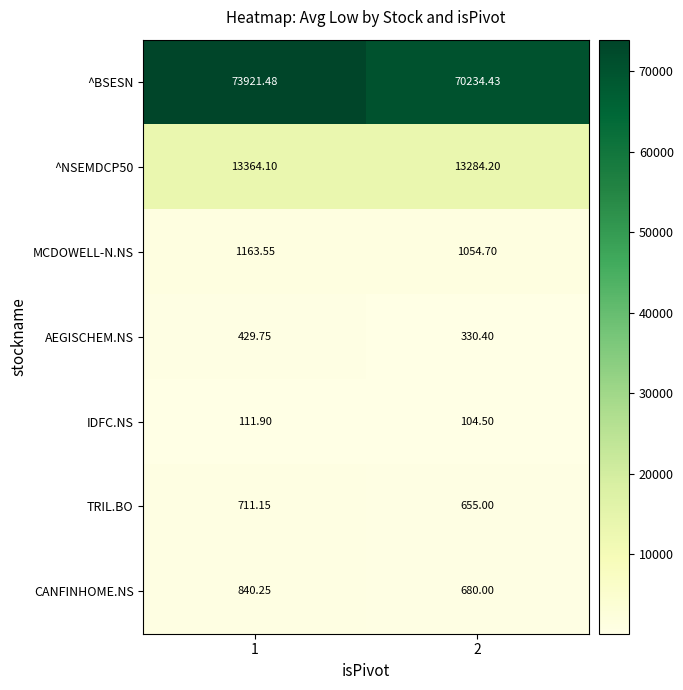

Which series has the largest total across all categories?

^BSESN